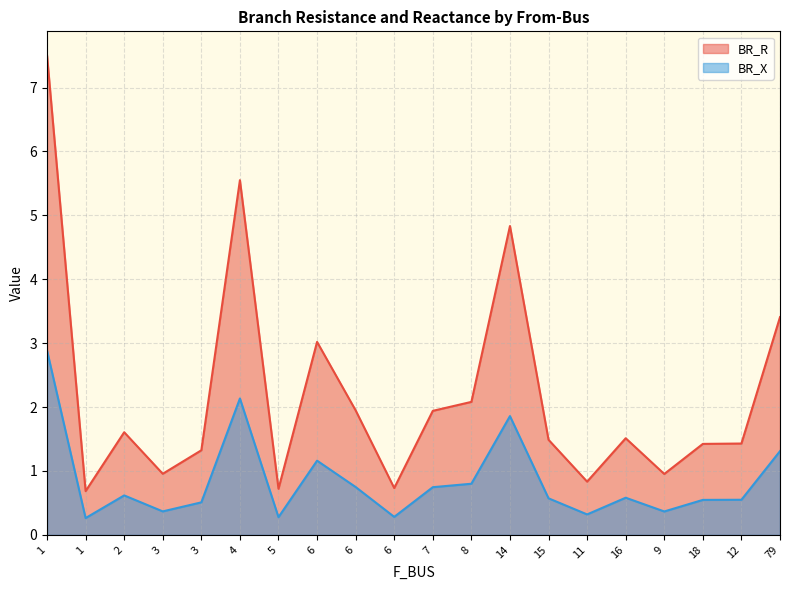

How many lines are shown in the chart?

2